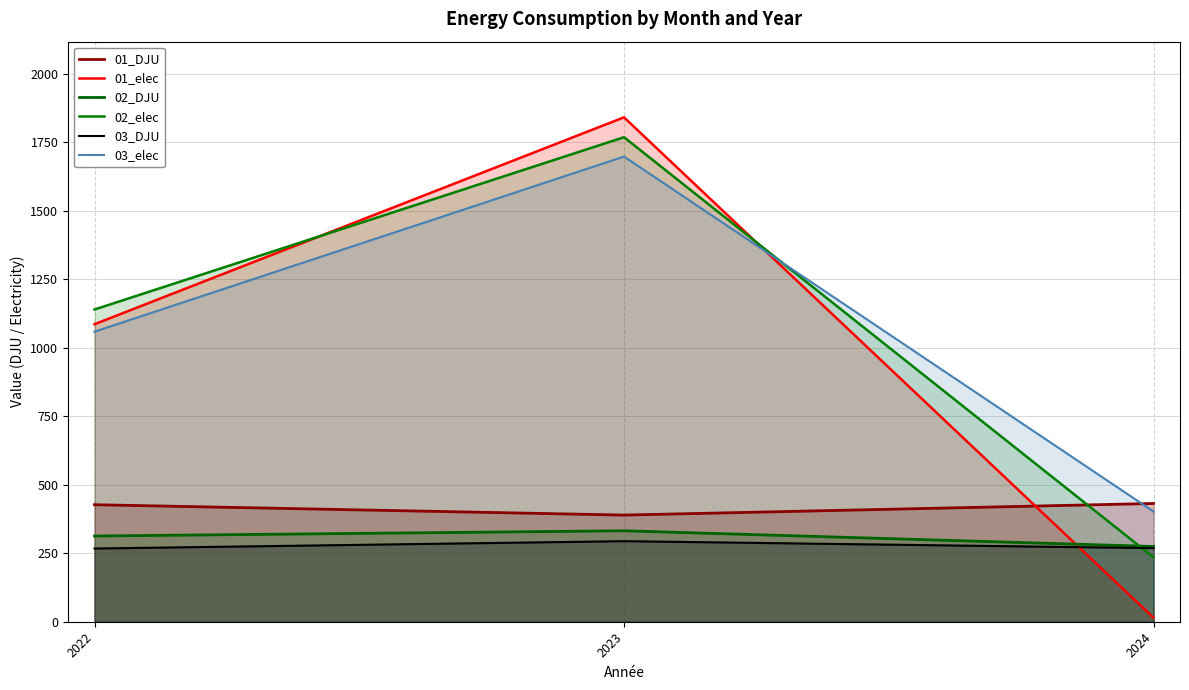

At which label is 01_DJU closest to 410?

2022